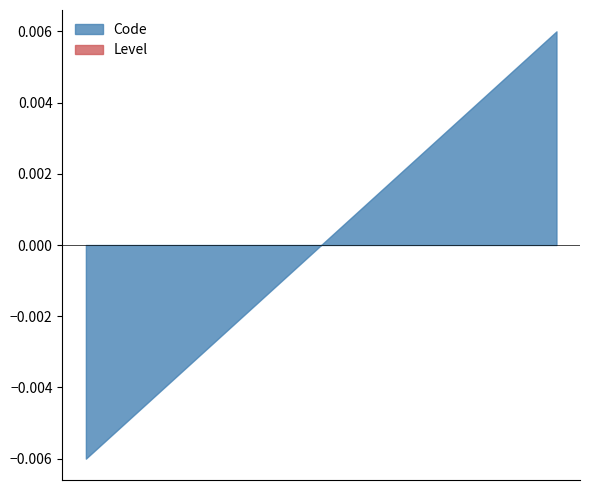

What is the average value of the Level series?

1